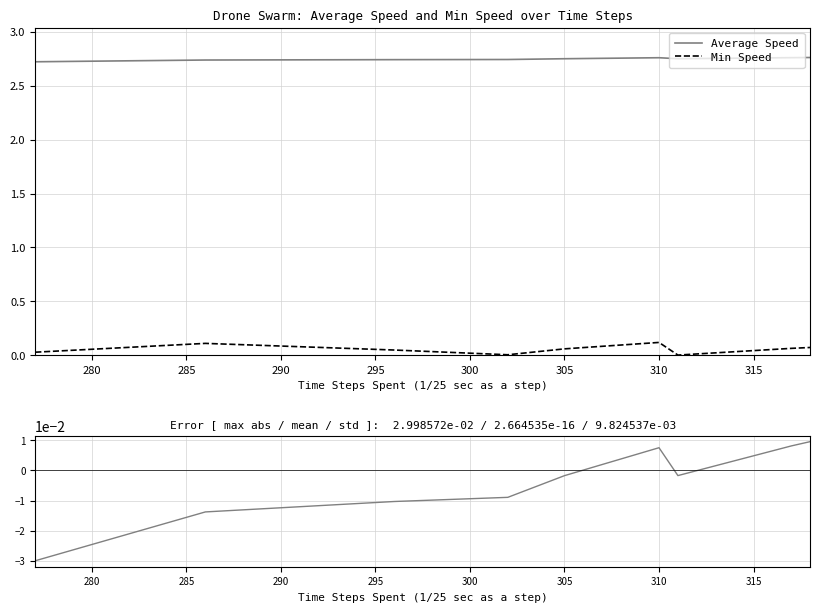

Is the value of Min Speed at 285 greater than the value of Speed deviation at 15?

Yes